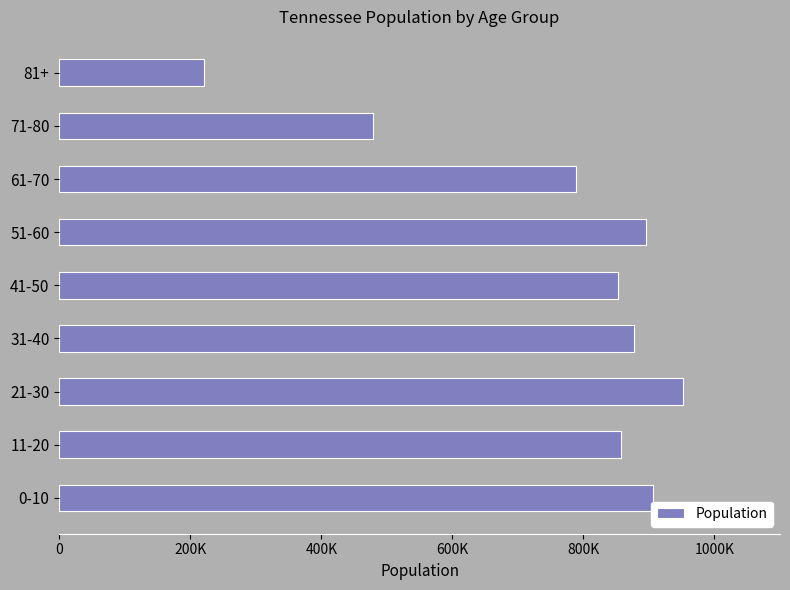

Does the chart contain any negative values?

No